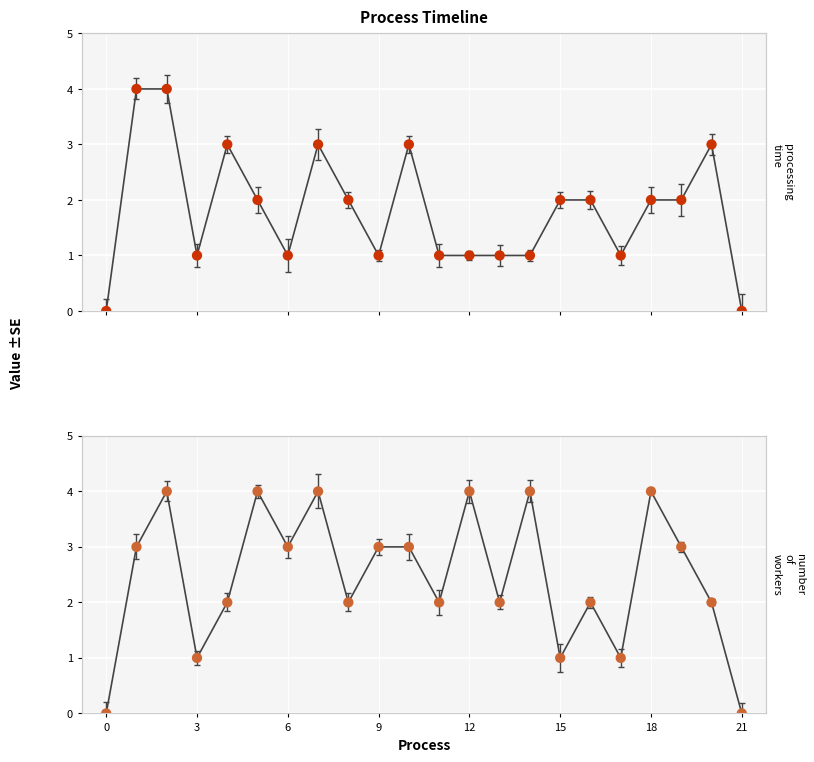

What are all the series names shown in the legend?

processing_time, number_of_workers